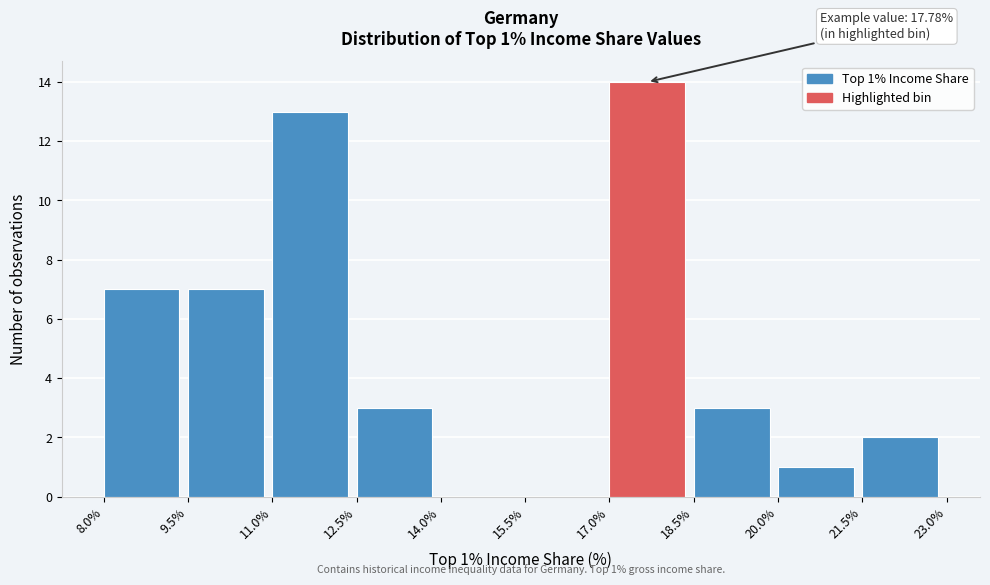

Which range on the x-axis has the tallest bar?

17.0% to 18.5%